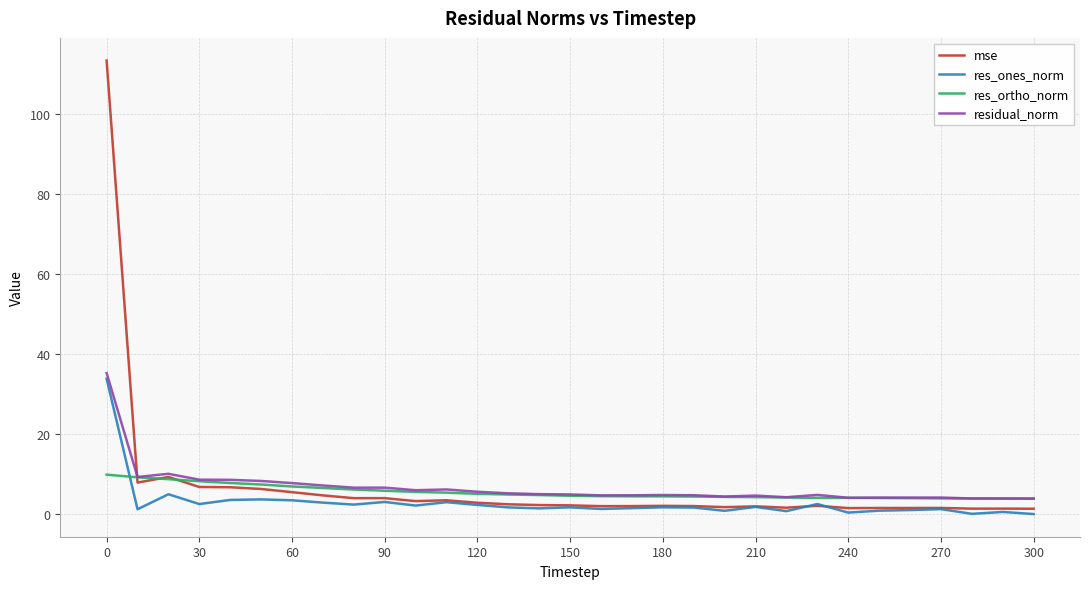

Which series has the widest spread of values?

mse